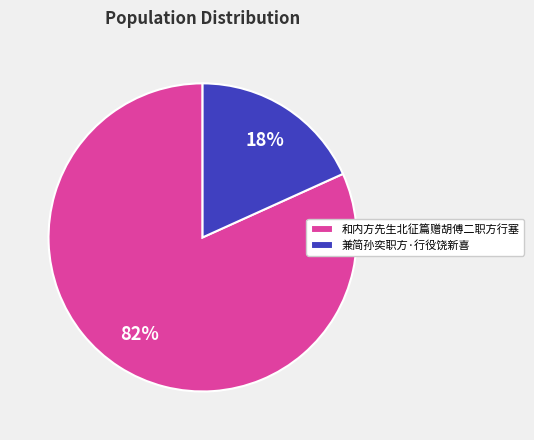

To the nearest percent, what percentage of the pie is 和内方先生北征篇赠胡傅二职方行塞?

82%